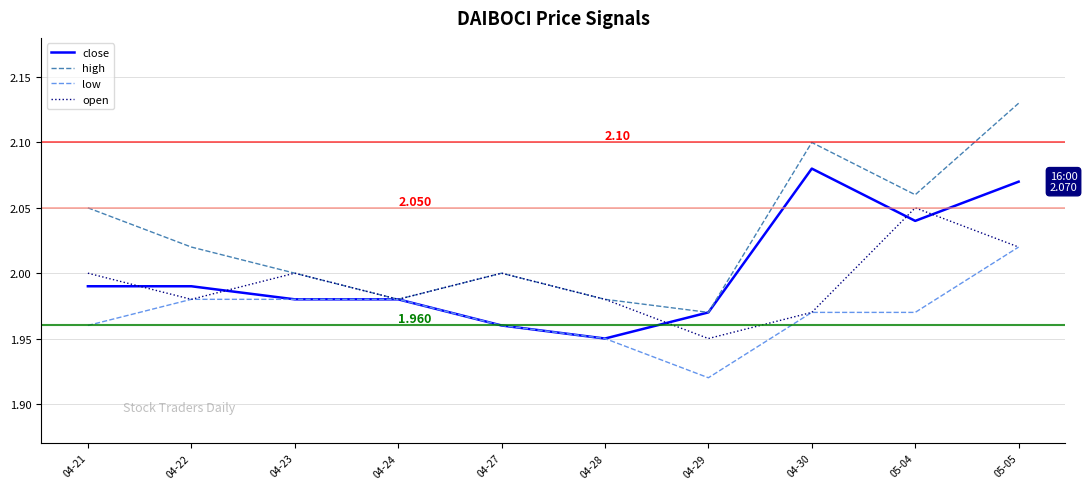

Which series has the widest spread of values?

high